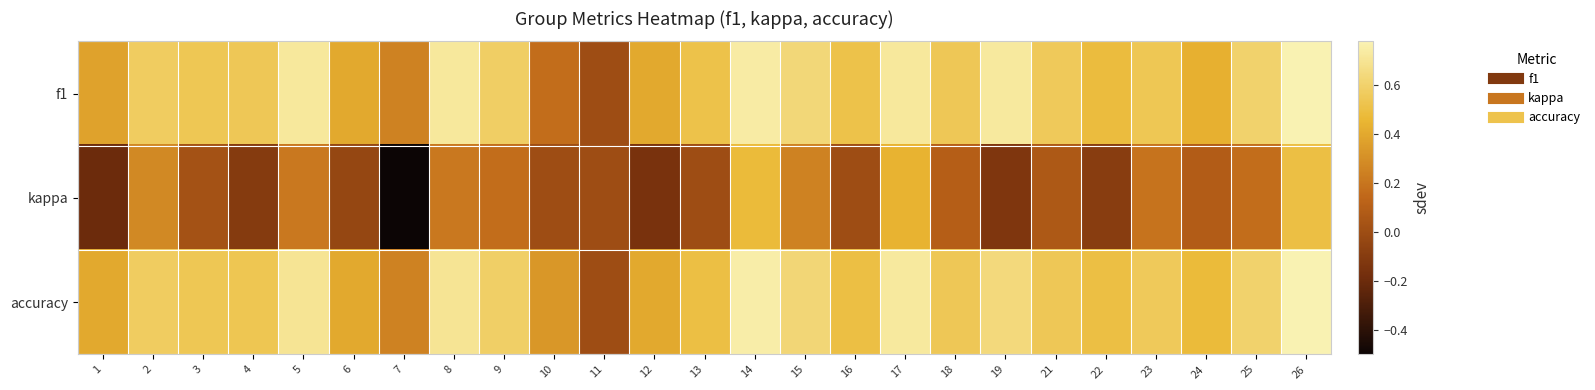

Reading left to right, what are all the values shown in this chart?

f1: 1=0.4	2=0.6	3=0.5	4=0.5	5=0.7	6=0.4	7=0.2	8=0.7	9=0.6	10=0.2	11=0.0	12=0.4	13=0.5	14=0.7	15=0.6	16=0.5	17=0.7	18=0.5	19=0.7	21=0.6	22=0.5	23=0.5	24=0.4	25=0.6	26=0.8
kappa: 1=-0.2	2=0.3	3=0.0	4=-0.1	5=0.2	6=-0.0	7=-0.5	8=0.2	9=0.2	10=0.0	11=0.0	12=-0.2	13=0.0	14=0.5	15=0.2	16=0.0	17=0.4	18=0.1	19=-0.1	21=0.1	22=-0.1	23=0.2	24=0.1	25=0.2	26=0.5
accuracy: 1=0.4	2=0.6	3=0.5	4=0.5	5=0.7	6=0.4	7=0.2	8=0.7	9=0.6	10=0.3	11=0.0	12=0.4	13=0.5	14=0.8	15=0.6	16=0.5	17=0.7	18=0.5	19=0.6	21=0.5	22=0.5	23=0.6	24=0.5	25=0.6	26=0.8